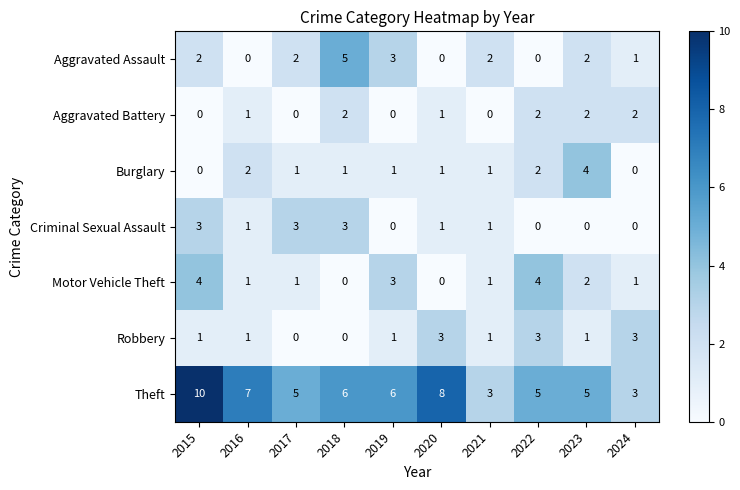

At how many categories does at least one series exceed 0?

10